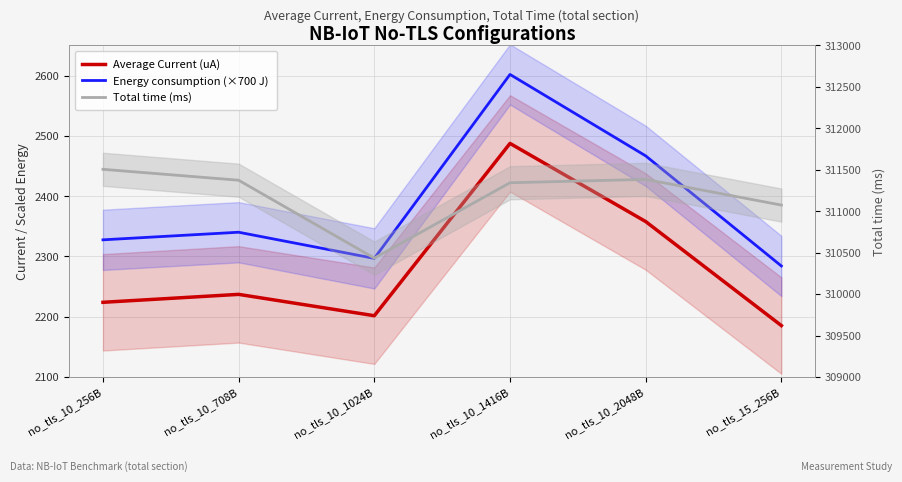

True or false: Average Current (uA) has more than 2 interior local peaks.

False